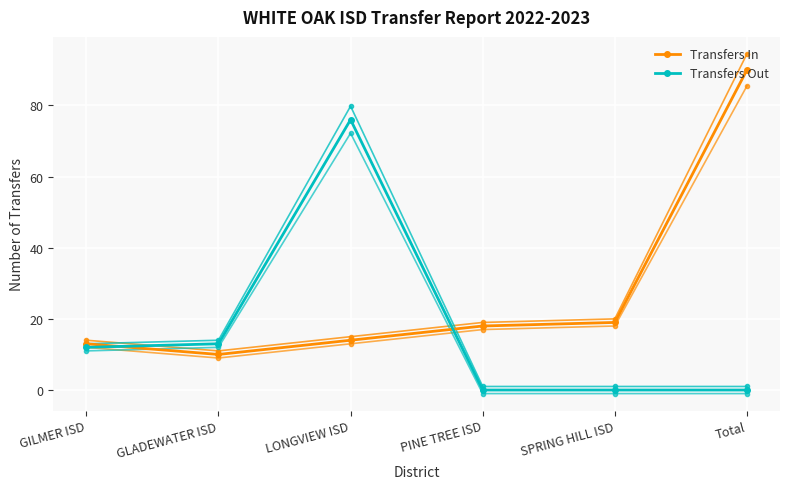

What is the sum of all Transfers In values?

164